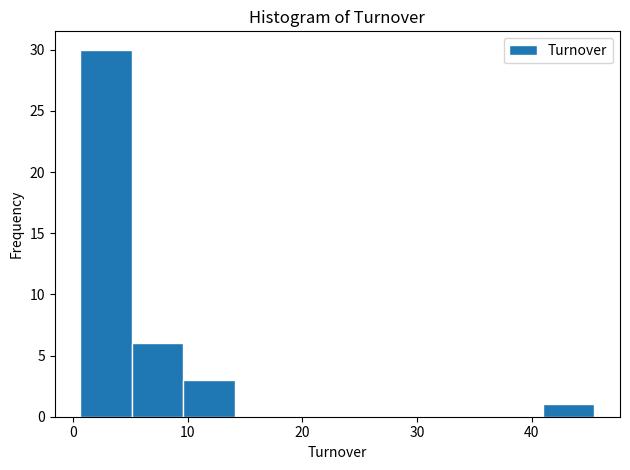

Over which range of the x-axis is the bar tallest?

1 to 5